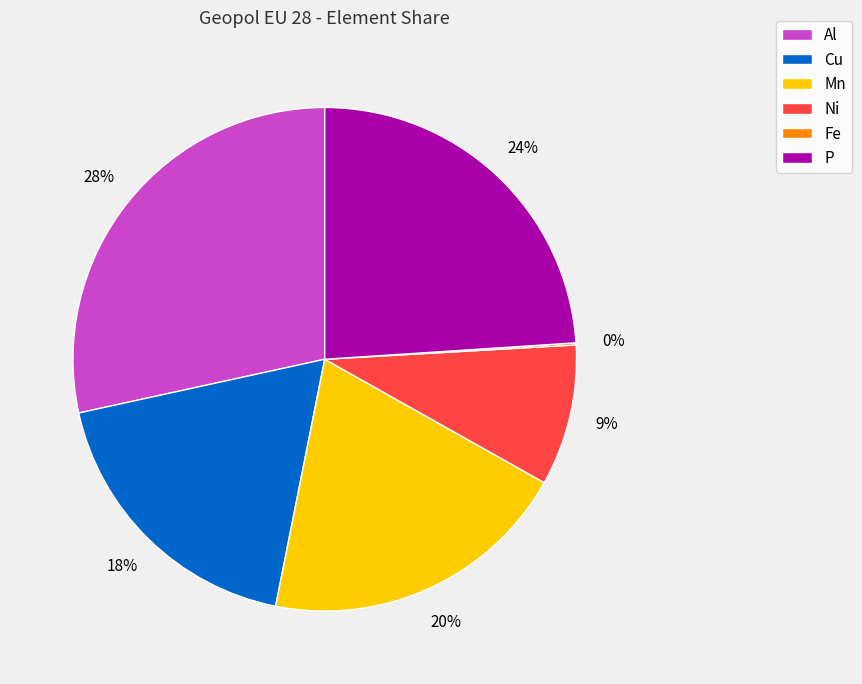

Is it true that Cu is 10% of the pie?

False